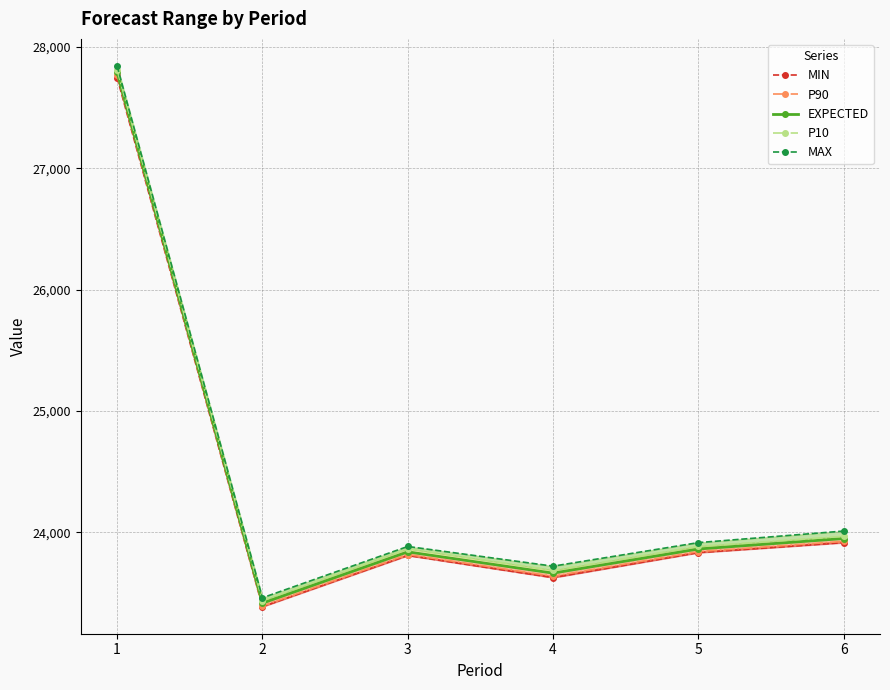

At which category does P10 reach its first local valley?

2